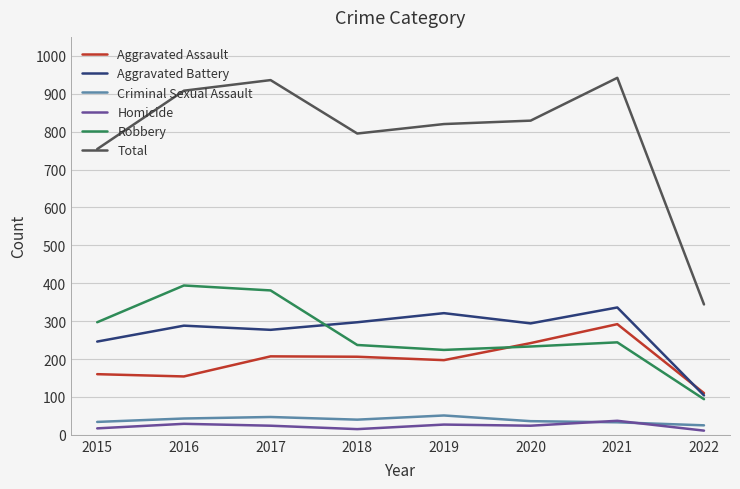

True or false: Total has a value of 908 at 2016.

True